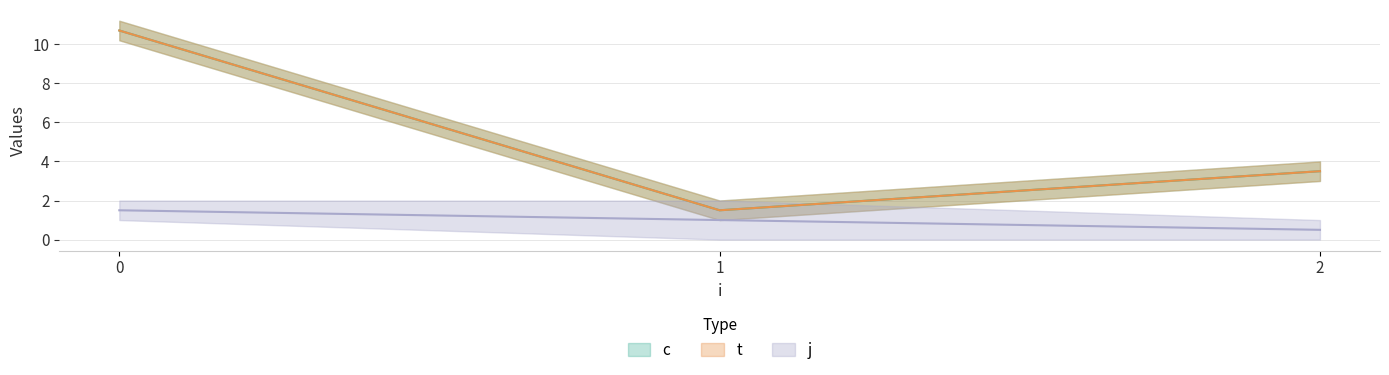

Does the chart have visible grid lines?

Yes